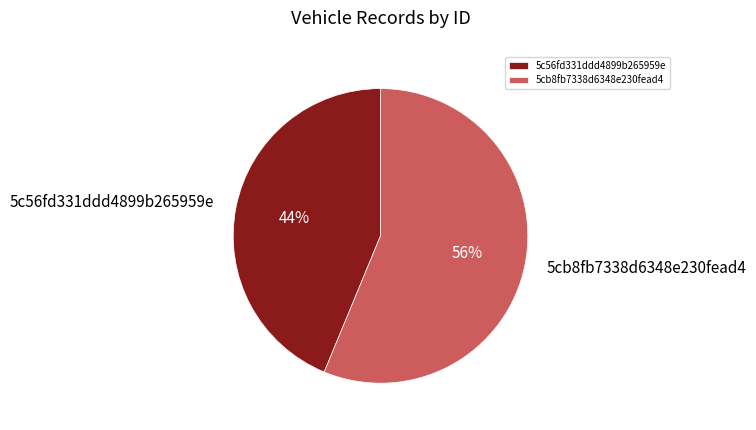

Do 5cb8fb7338d6348e230fead4 and 5c56fd331ddd4899b265959e together represent more than half of the pie?

Yes